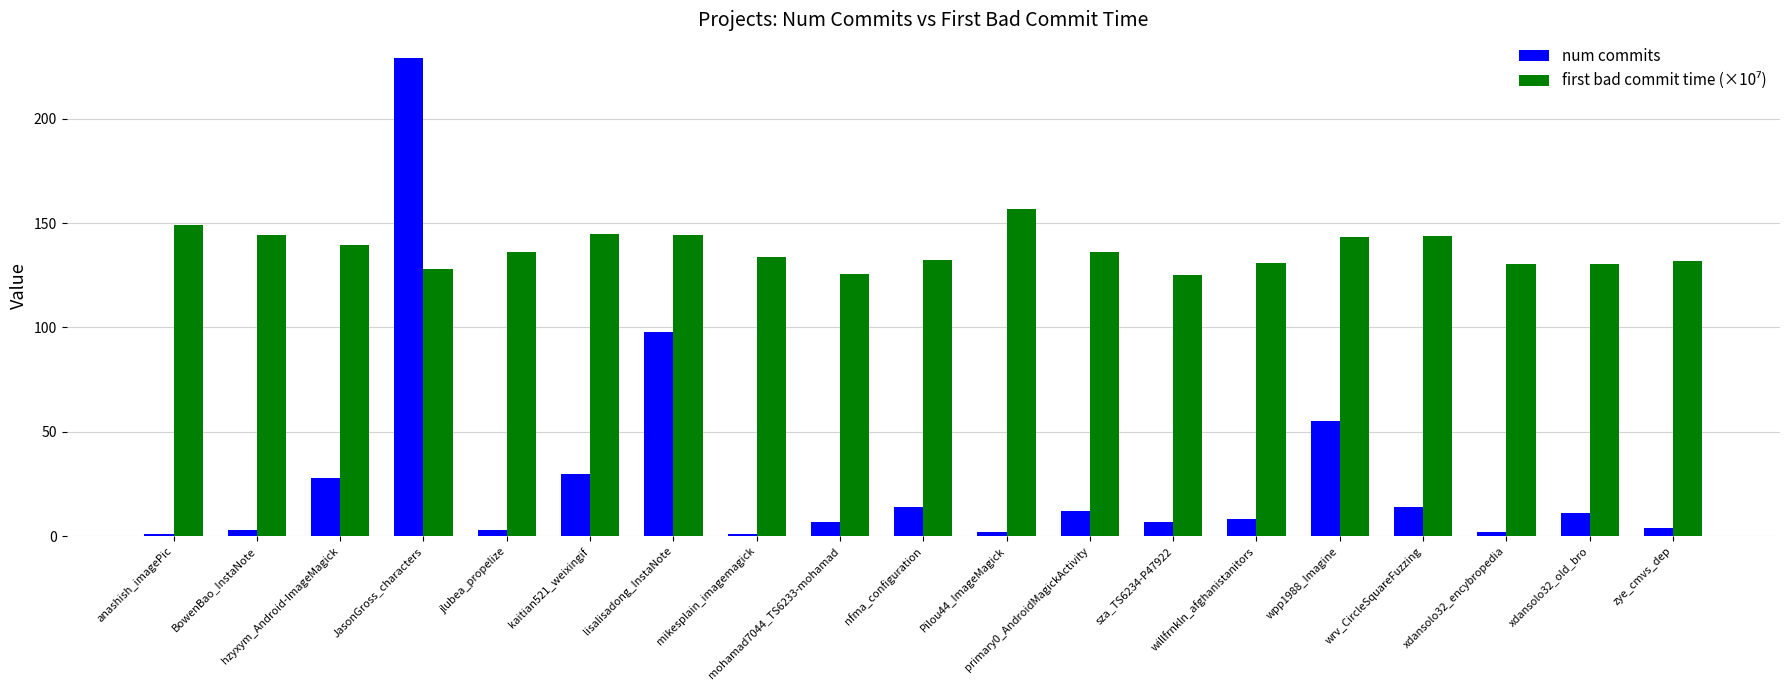

What is the difference between the maximum and minimum values in the num commits series?

228.0